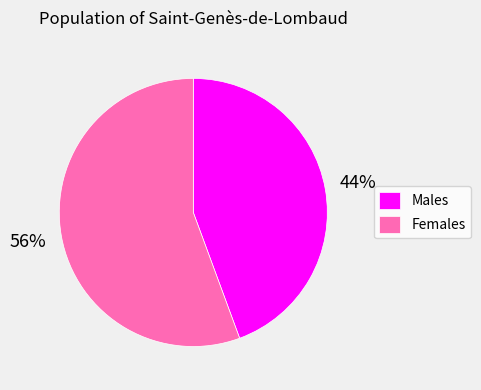

Combined, do Females and Males account for over 50%?

Yes